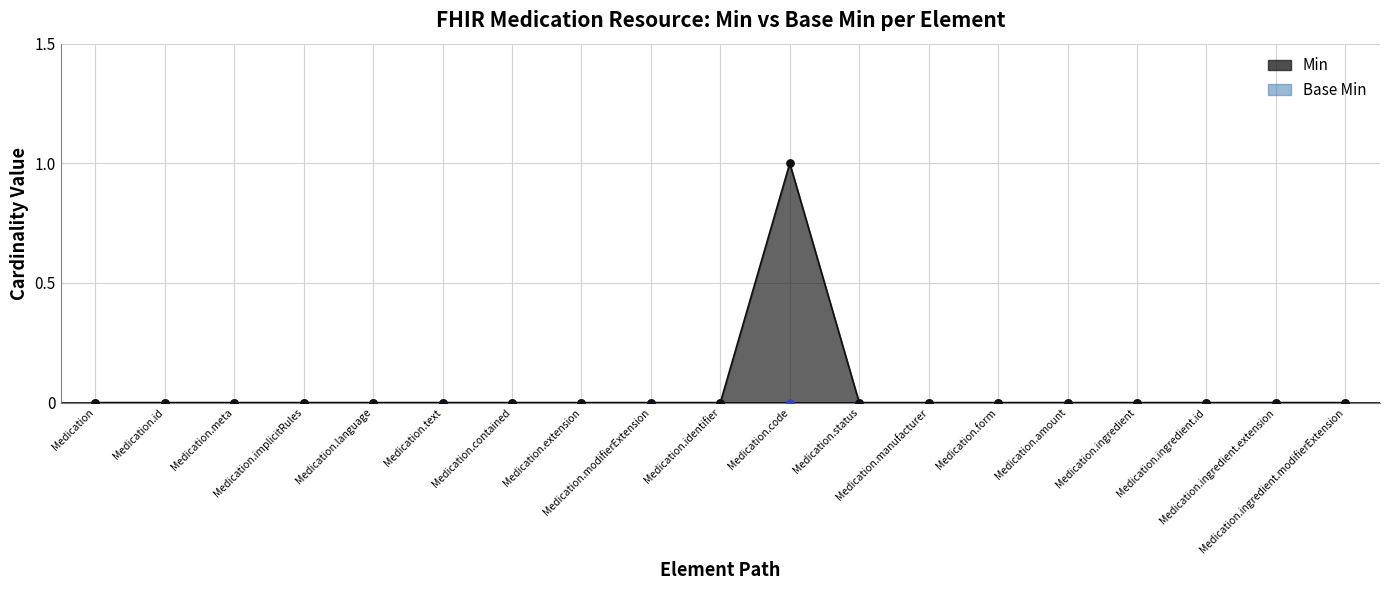

What is the change in value from Medication.code to Medication.ingredient?

-1